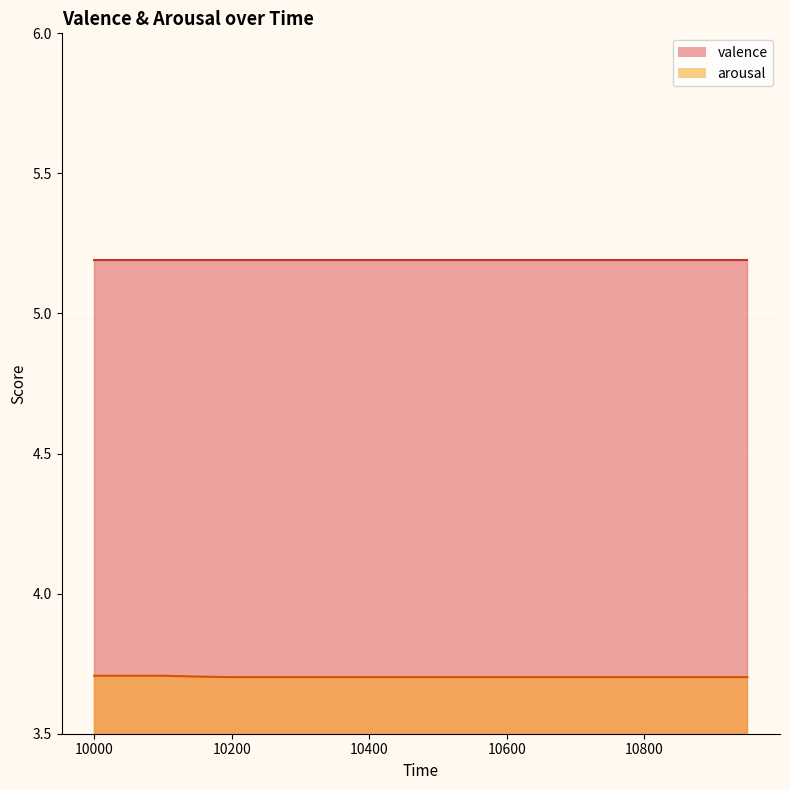

What is the ratio of the value at 10850 to the value at 10450?

1.0